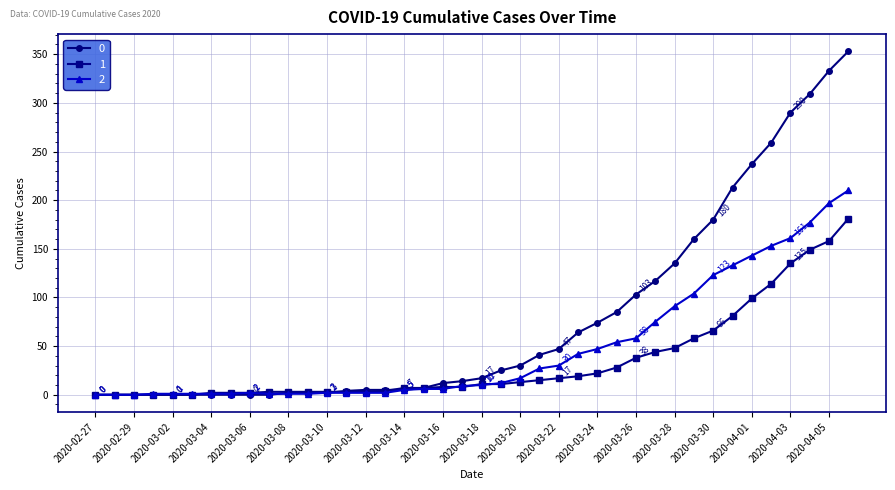

Rank the series by their average value, from lowest to highest.

1, 2, 0